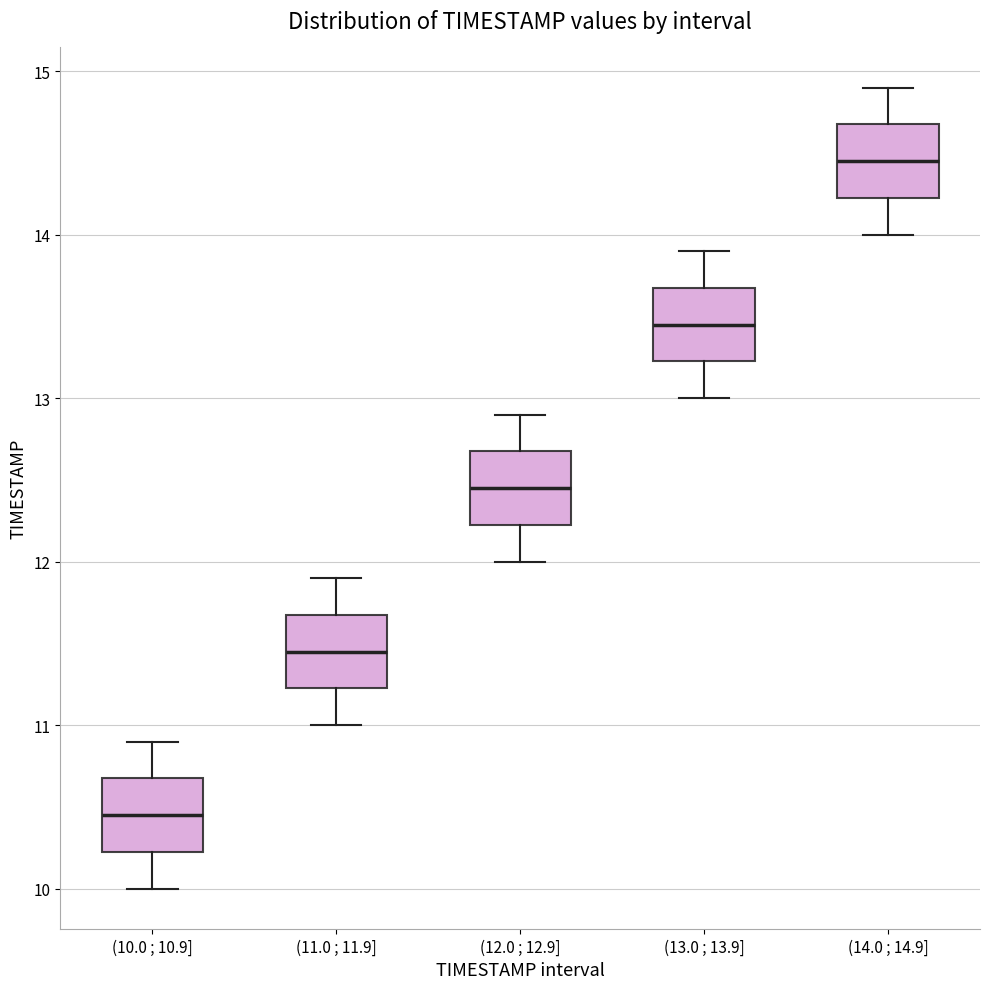

Reading left to right, read every box against the y-axis: the position of its median line, the range the box covers, and the ends of its whiskers. The values are not printed on the chart, so give them approximately, as read against the axis.

(10.0 ; 10.9]: median 10.5, box 10.2 to 10.7, whiskers 10.0 to 10.9
(11.0 ; 11.9]: median 11.5, box 11.2 to 11.7, whiskers 11.0 to 11.9
(12.0 ; 12.9]: median 12.5, box 12.2 to 12.7, whiskers 12.0 to 12.9
(13.0 ; 13.9]: median 13.5, box 13.2 to 13.7, whiskers 13.0 to 13.9
(14.0 ; 14.9]: median 14.5, box 14.2 to 14.7, whiskers 14.0 to 14.9